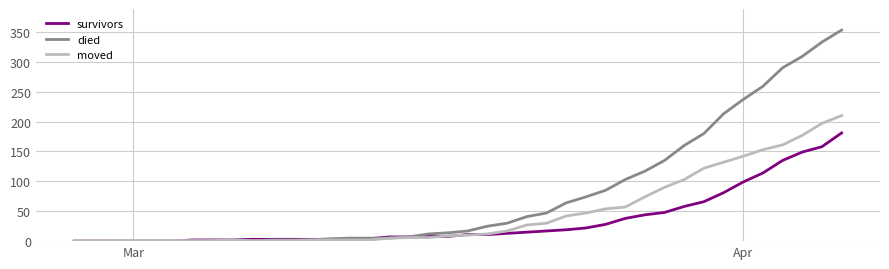

What is the maximum value for died?

353